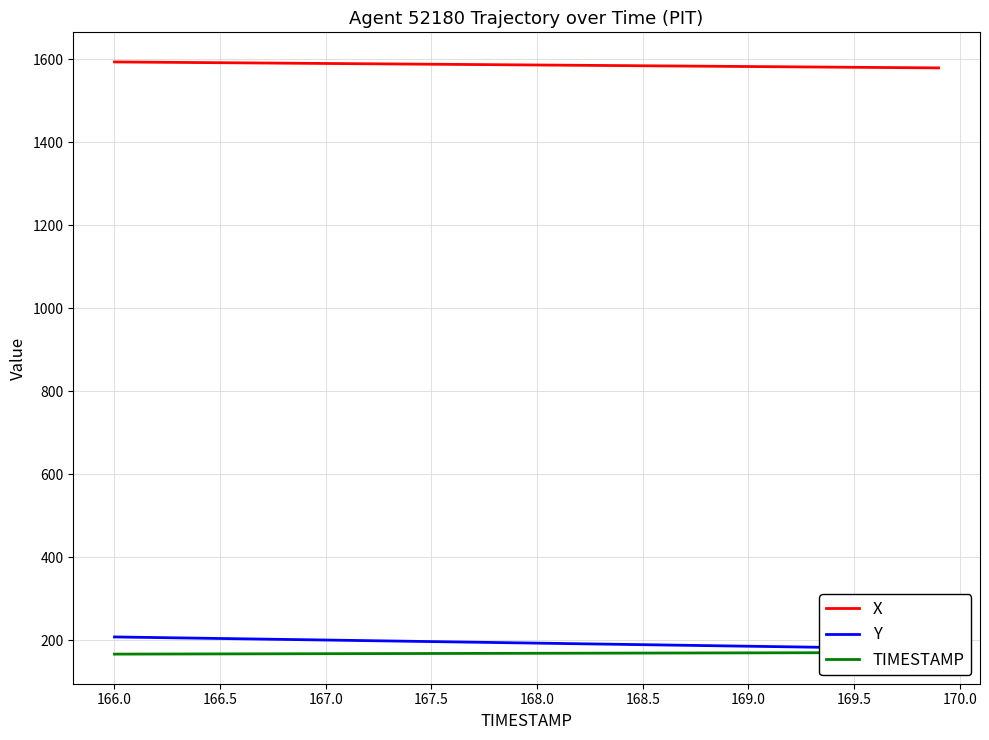

True or false: TIMESTAMP and X intersect in this chart.

False